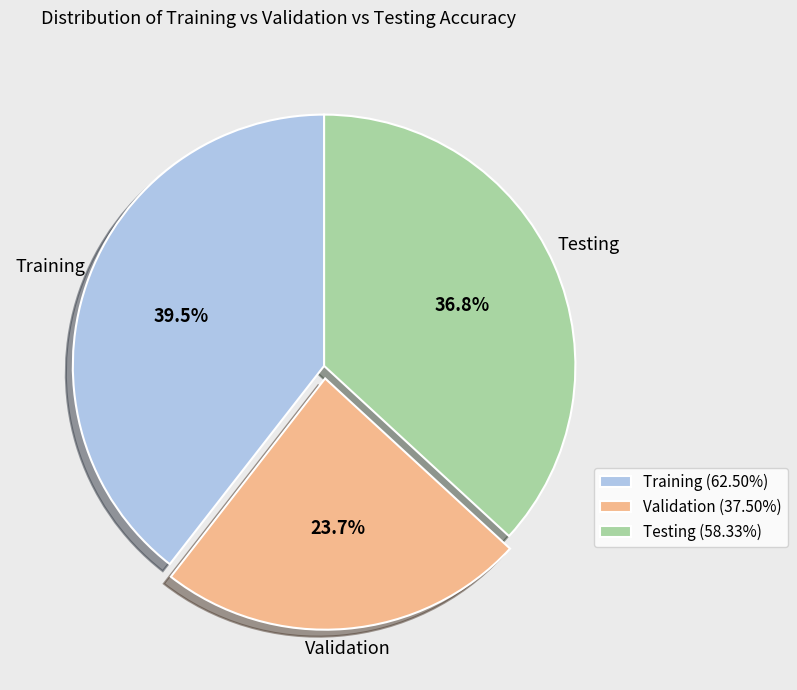

What percentage is NOT represented by Training?

60.5%